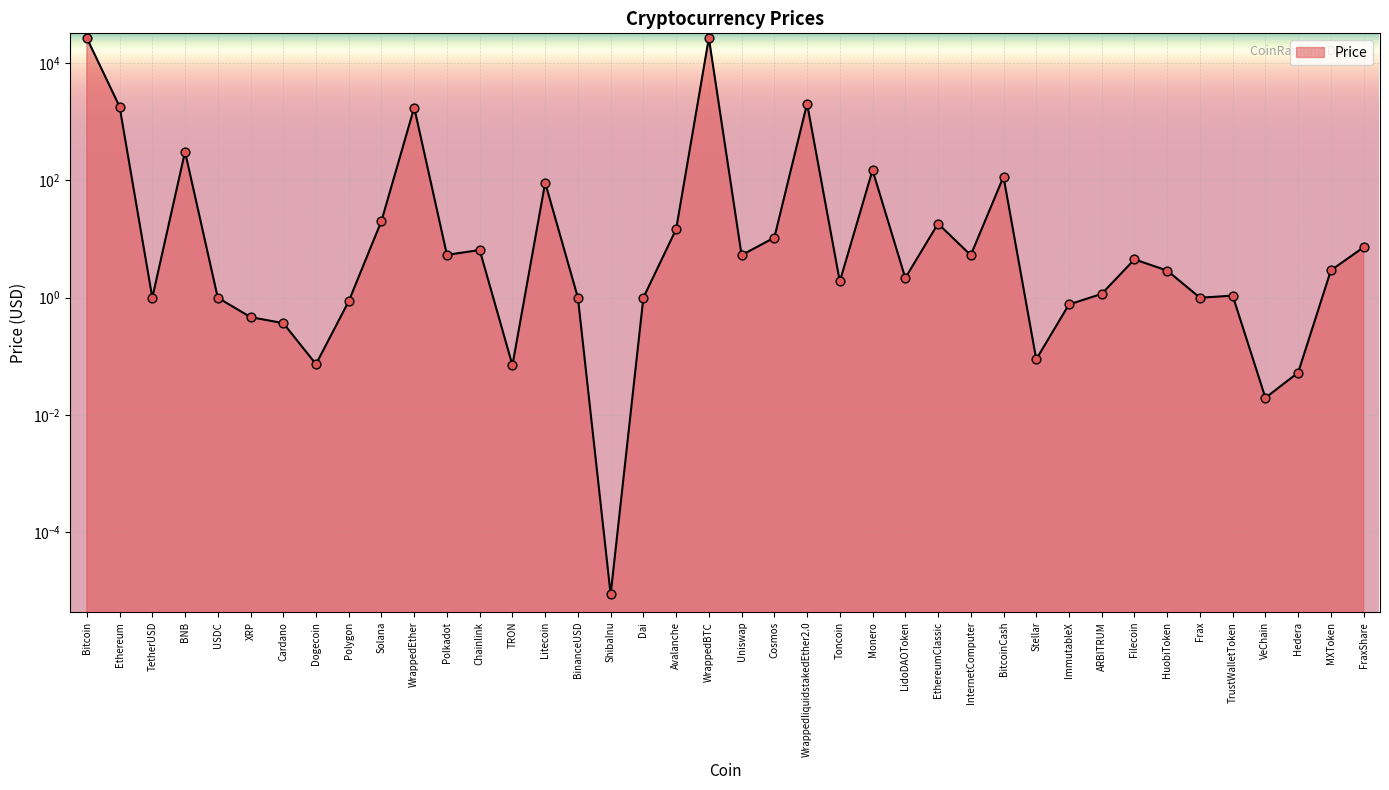

Between FraxShare and Filecoin, which is larger?

FraxShare